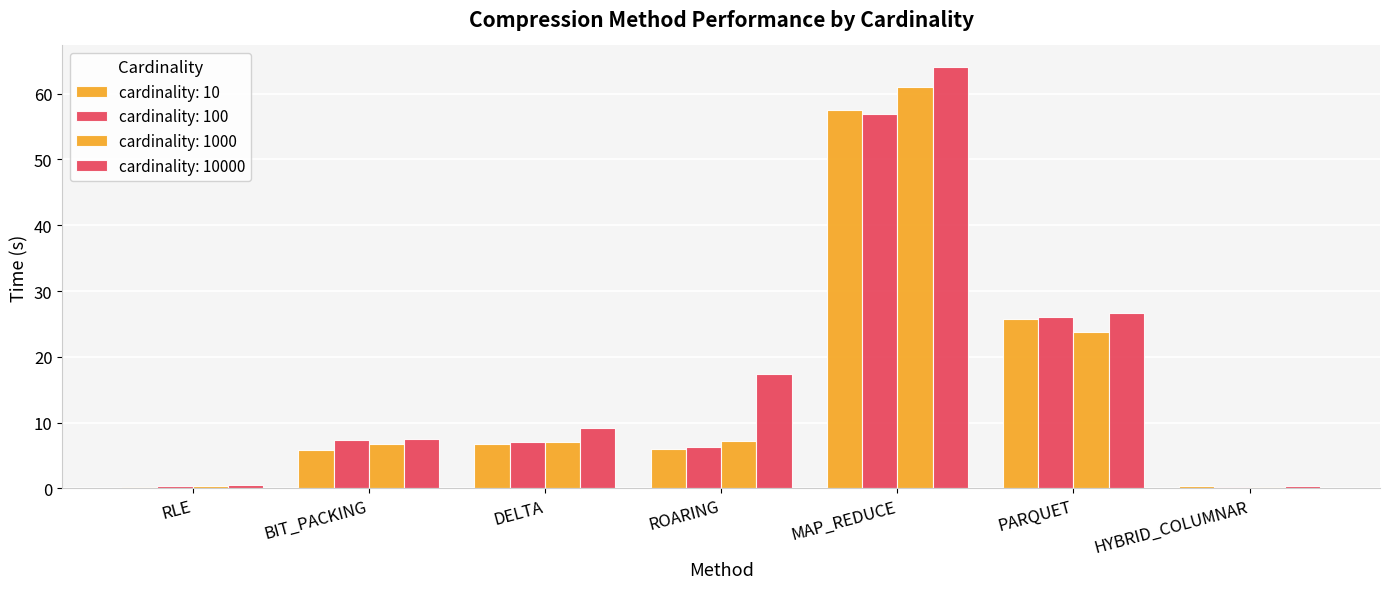

How many distinct data groups are displayed?

4